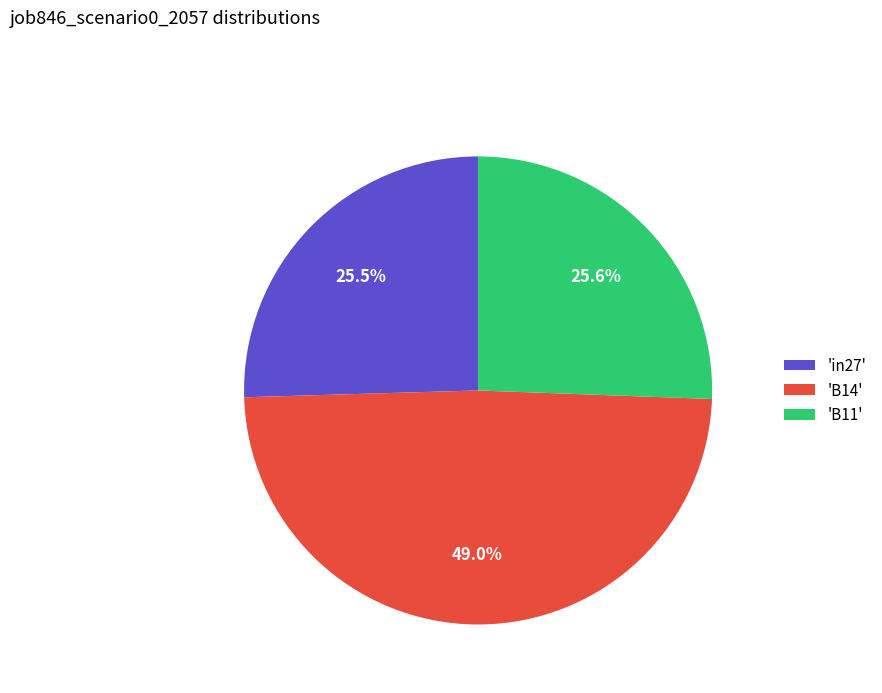

Which has a higher value, 'in27' or 'B14'?

'B14'